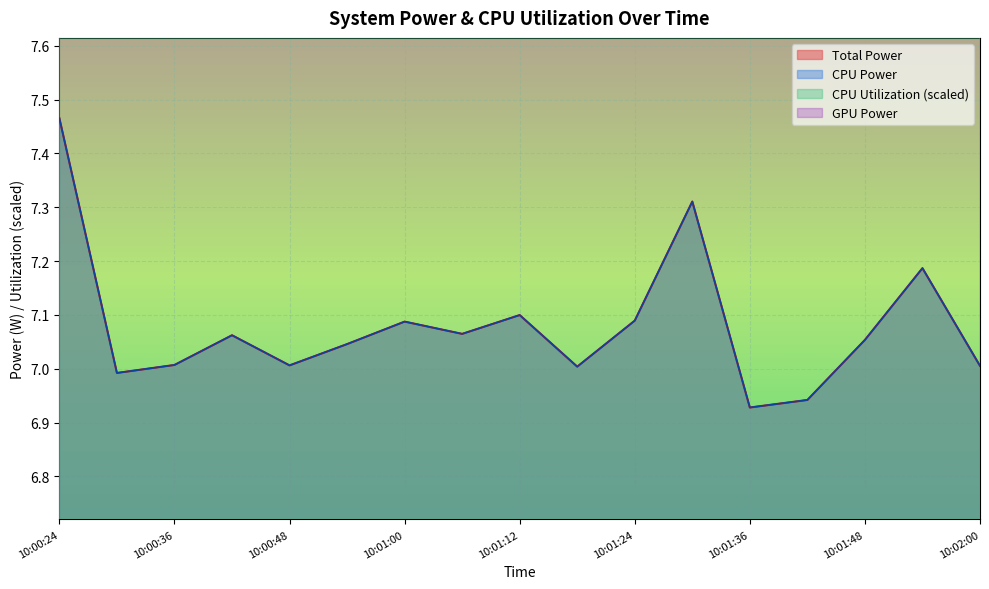

Reading left to right, list all the values displayed in this chart.

Total Power: 7.5	7.0	7.0	7.1	7.0	7.0	7.1	7.1	7.1	7.0	7.1	7.3	6.9	6.9	7.1	7.2	7.0
CPU Power: 7.5	7.0	7.0	7.1	7.0	7.0	7.1	7.1	7.1	7.0	7.1	7.3	6.9	6.9	7.1	7.2	7.0
CPU Utilization: 12.8	12.1	12.1	12.0	12.2	12.1	12.2	12.2	12.5	12.2	12.1	13.5	12.2	12.1	12.1	12.5	12.1